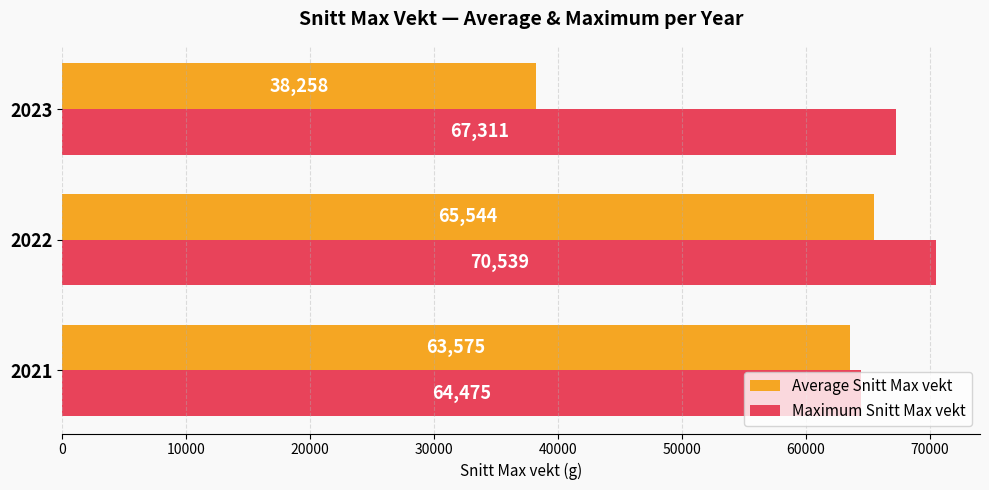

What is the average value of the Average Snitt Max vekt series?

55792.3